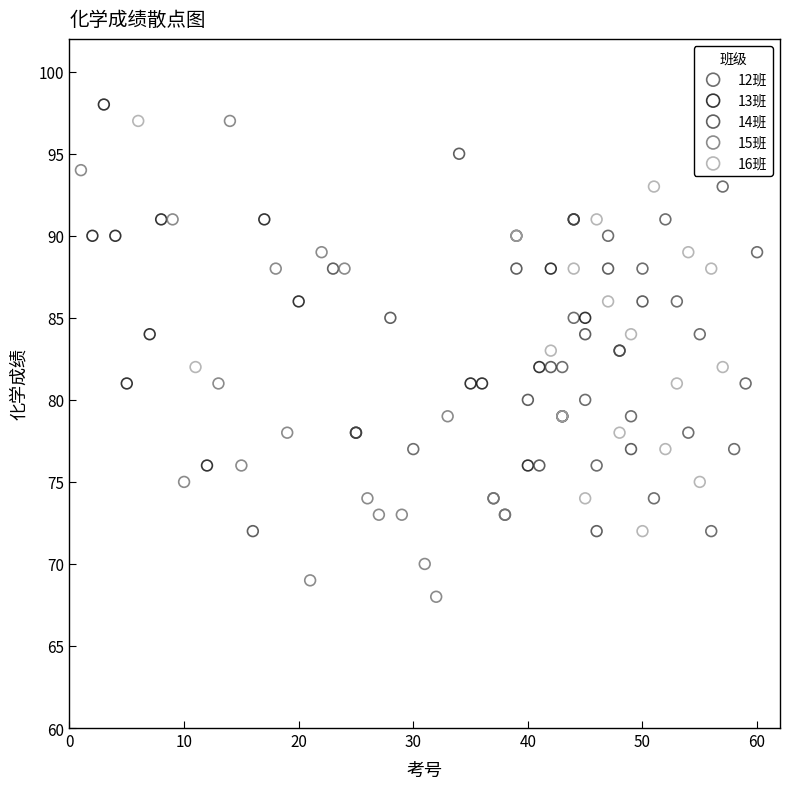

Which series has the largest Y range (max minus min)?

15班